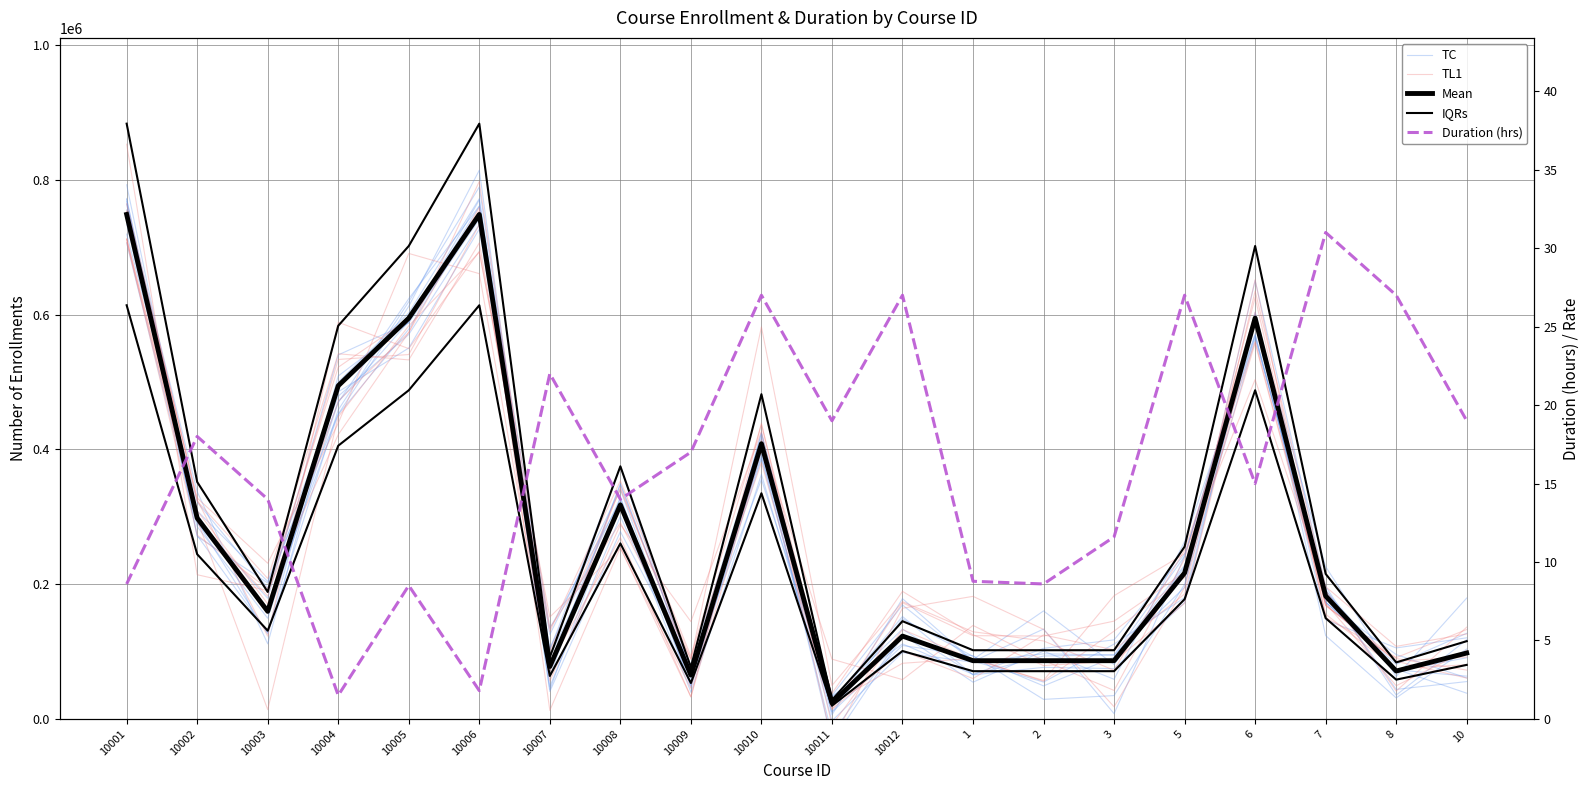

What is the value of the IQRs point at the 7th from the left?

91735.6